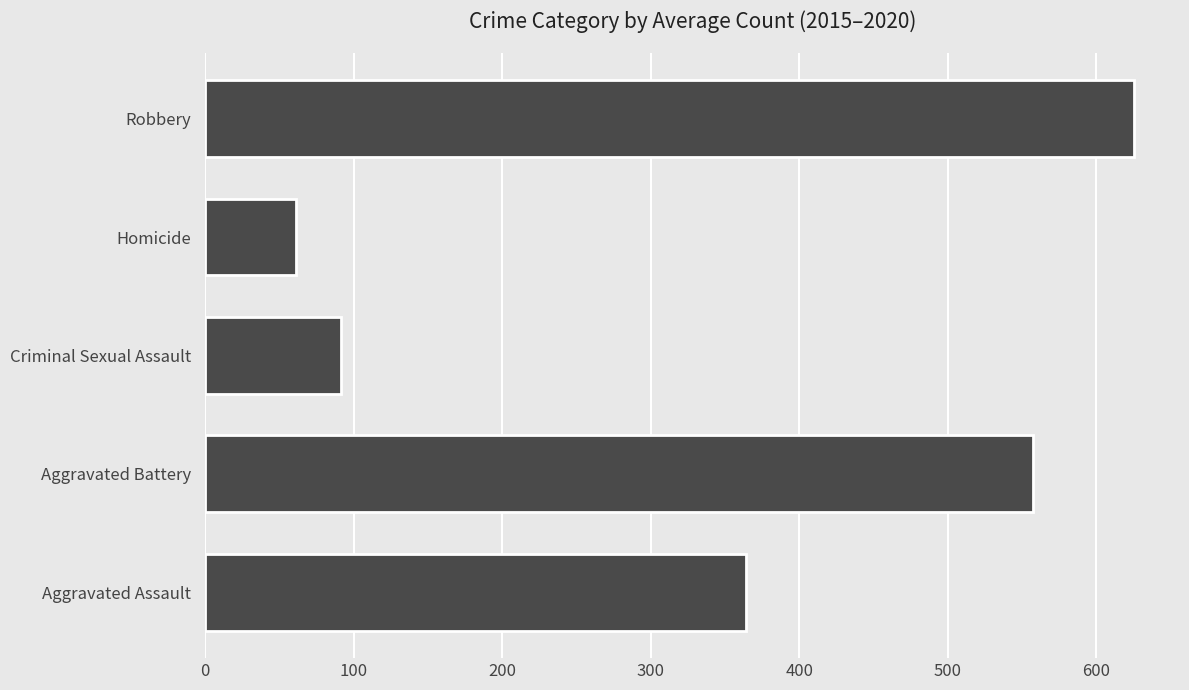

What is the ratio of the value at Robbery to the value at Aggravated Battery?

1.1